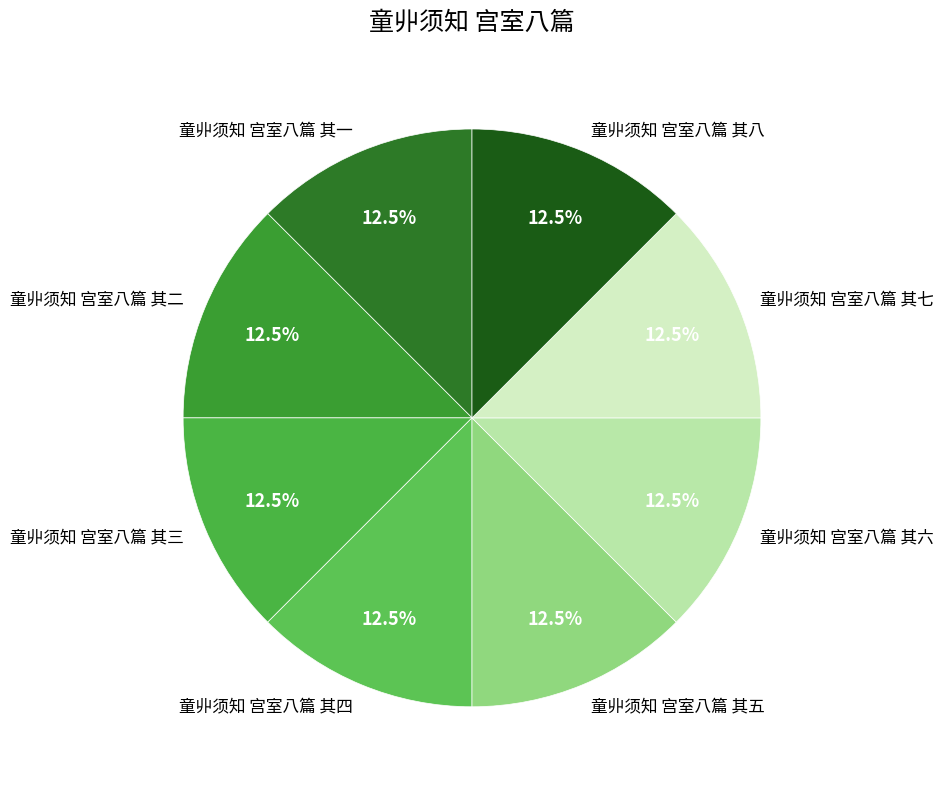

Does 童丱须知 宫室八篇 其一 account for over 50% of the chart?

No